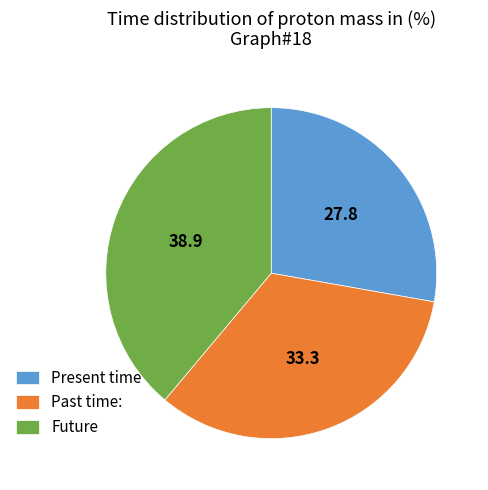

Is the sum of Future and Present time greater than half?

Yes